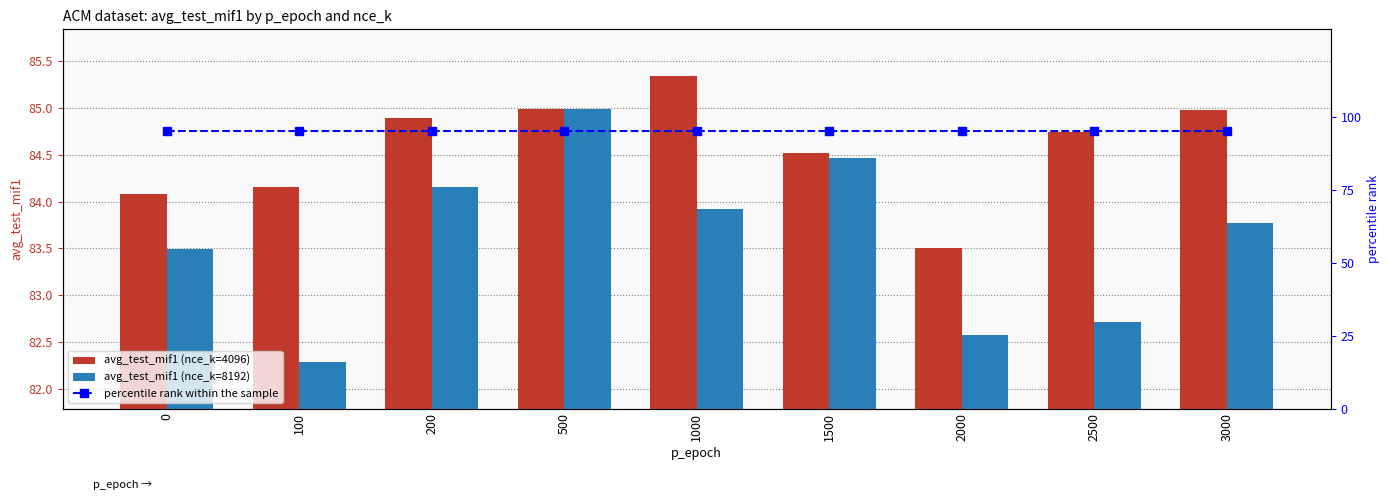

Which series has the widest spread of values?

avg_test_mif1 (nce_k=8192)